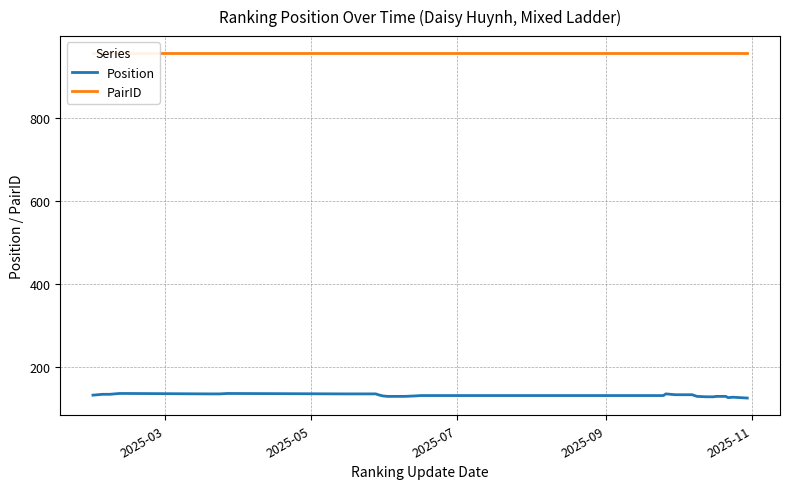

True or false: PairID has a value of 1583 at 12.

False